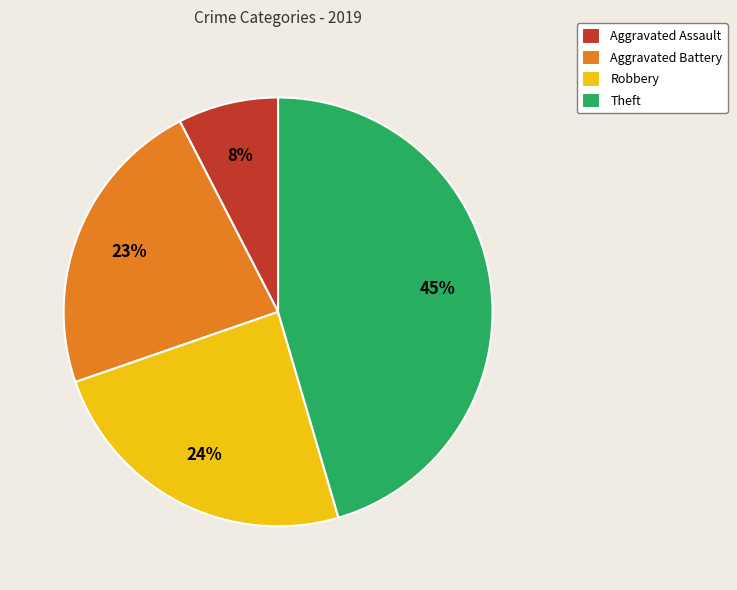

Which has a higher value, Aggravated Battery or Theft?

Theft